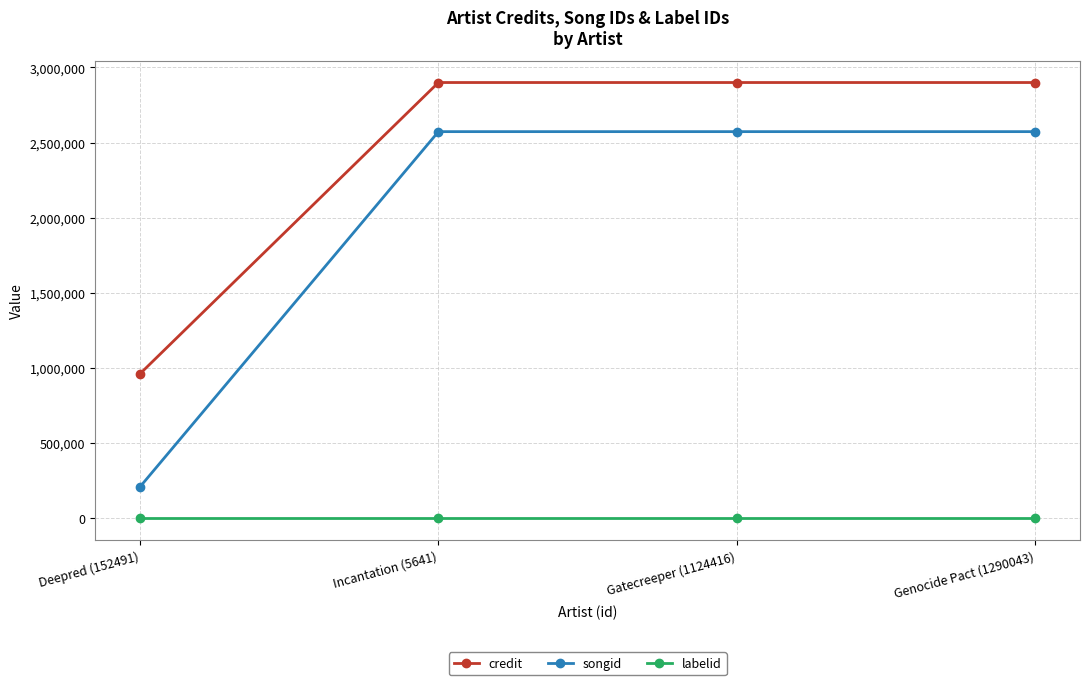

What are all the series names shown in the legend?

credit, songid, labelid